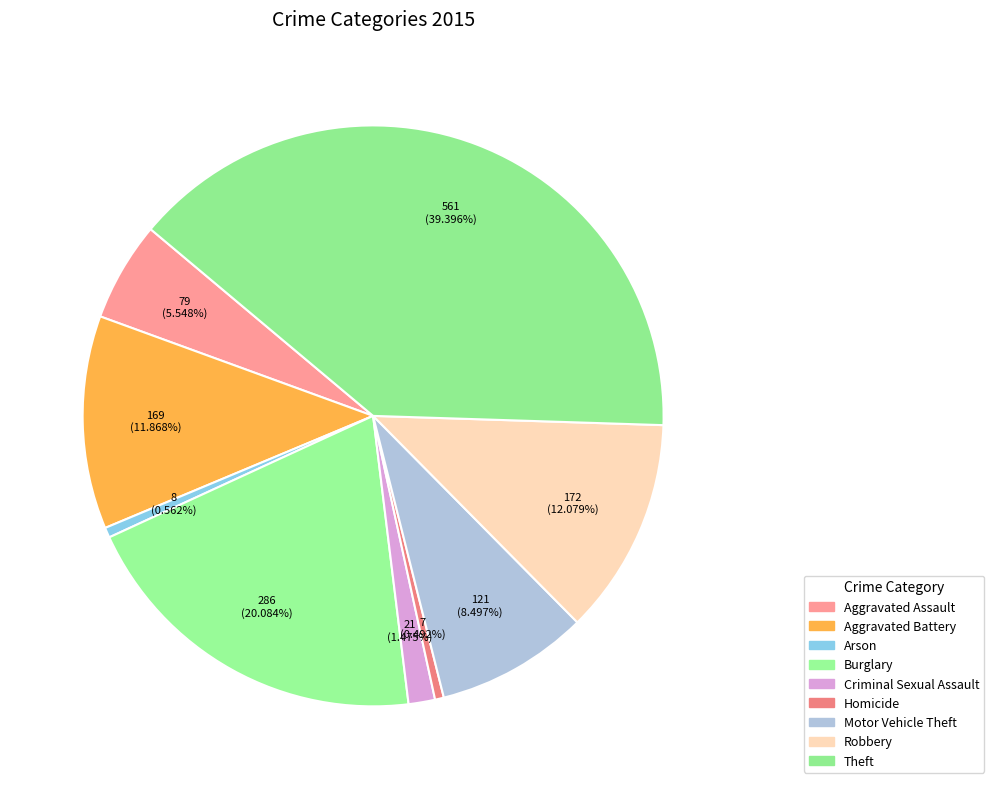

Count the number of slices in the pie.

9